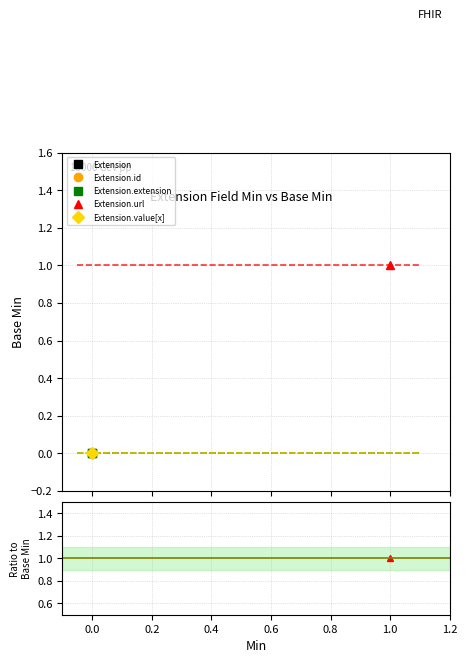

What is the difference between the maximum and minimum values in the Extension series?

1